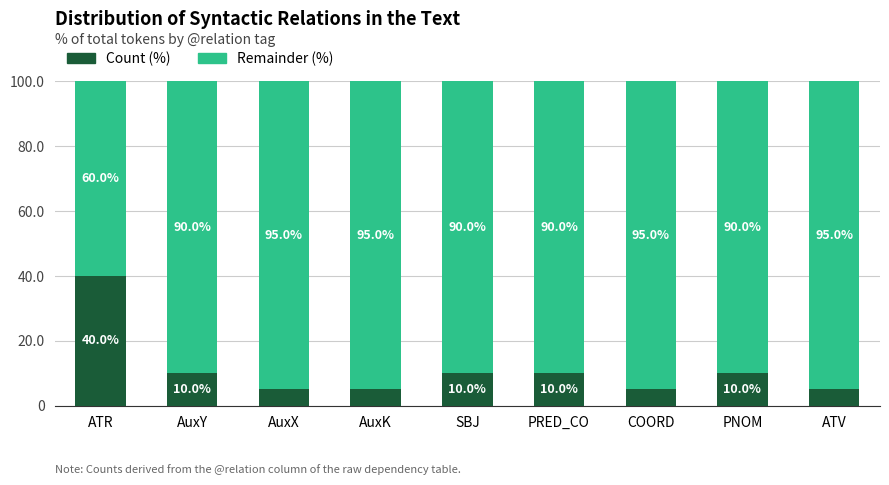

What is the lowest value of the Count (%) series?

5